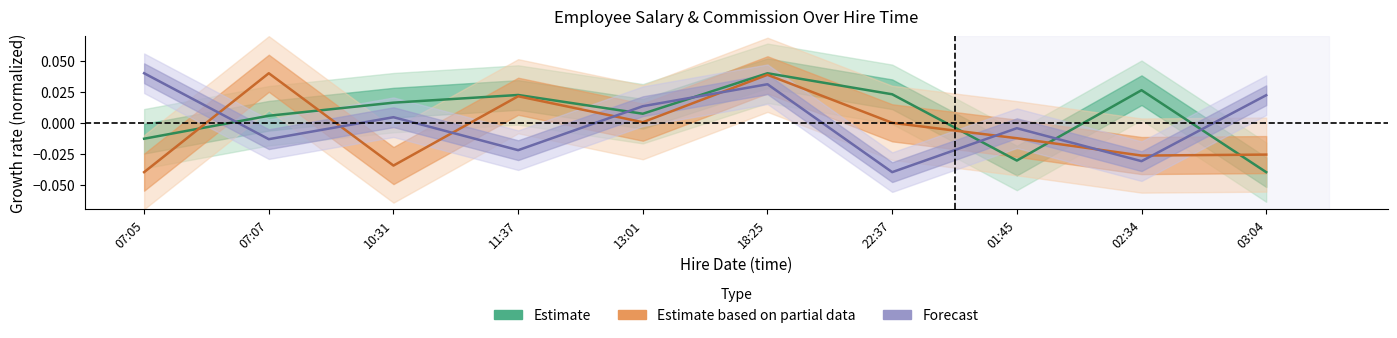

How many positive values does the salary series have?

7